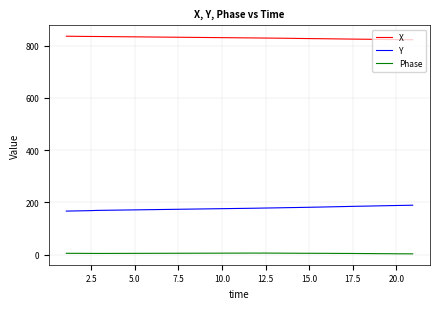

What is the highest value of the Phase series?

6.3